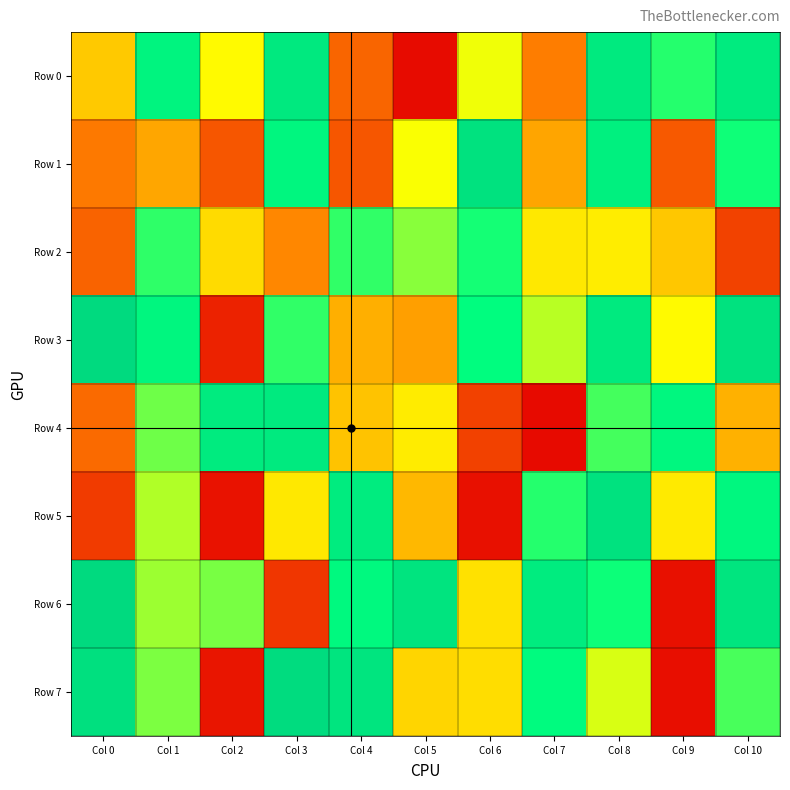

Reading left to right, list all the values displayed in this chart.

Row 0: Col 0=395486	Col 1=816949	Col 2=490996	Col 3=888849	Col 4=199657	Col 5=23491	Col 6=514614	Col 7=247231	Col 8=881530	Col 9=713347	Col 10=879942
Row 1: Col 0=239989	Col 1=326410	Col 2=170602	Col 3=808514	Col 4=171838	Col 5=505723	Col 6=937475	Col 7=324823	Col 8=846599	Col 9=177471	Col 10=735226
Row 2: Col 0=196015	Col 1=704307	Col 2=430484	Col 3=266597	Col 4=703090	Col 5=617086	Col 6=728840	Col 7=455432	Col 8=466773	Col 9=391171	Col 10=130885
Row 3: Col 0=988095	Col 1=802099	Col 2=68937	Col 3=701289	Col 4=344349	Col 5=313205	Col 6=760599	Col 7=569658	Col 8=883955	Col 9=491945	Col 10=933178
Row 4: Col 0=209927	Col 1=640749	Col 2=879850	Col 3=886229	Col 4=383722	Col 5=463083	Col 6=130245	Col 7=21895	Col 8=683441	Col 9=797747	Col 10=348512
Row 5: Col 0=118125	Col 1=576628	Col 2=38172	Col 3=456038	Col 4=869774	Col 5=362147	Col 6=33601	Col 7=714647	Col 8=933680	Col 9=459879	Col 10=798780
Row 6: Col 0=989767	Col 1=596120	Col 2=631916	Col 3=108598	Col 4=787610	Col 5=922821	Col 6=443050	Col 7=870446	Col 8=738129	Col 9=33618	Col 10=913901
Row 7: Col 0=948386	Col 1=628240	Col 2=43539	Col 3=973734	Col 4=912390	Col 5=419097	Col 6=434296	Col 7=773358	Col 8=537117	Col 9=30706	Col 10=678022